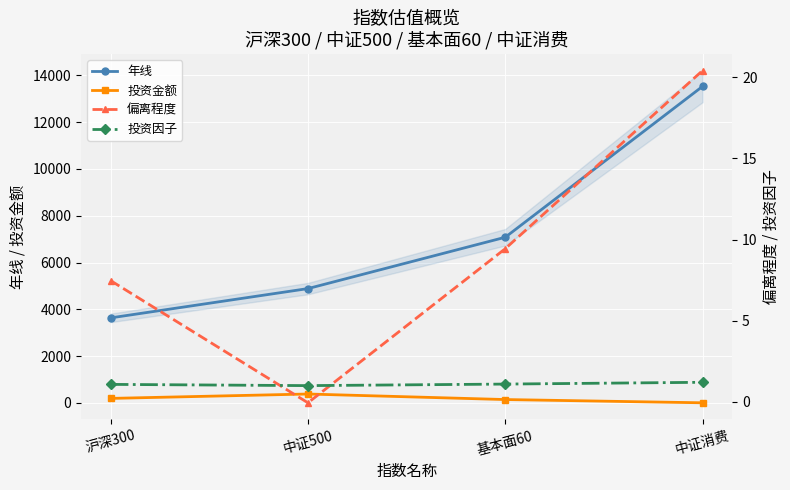

Reading left to right, what are all the values shown in this chart?

年线: 3632.0	4885.0	7081.0	13535.0
投资金额: 188.0	376.0	139.0	0.0
偏离程度: 7.5	-0.1	9.4	20.4
投资因子: 1.1	1.0	1.1	1.2